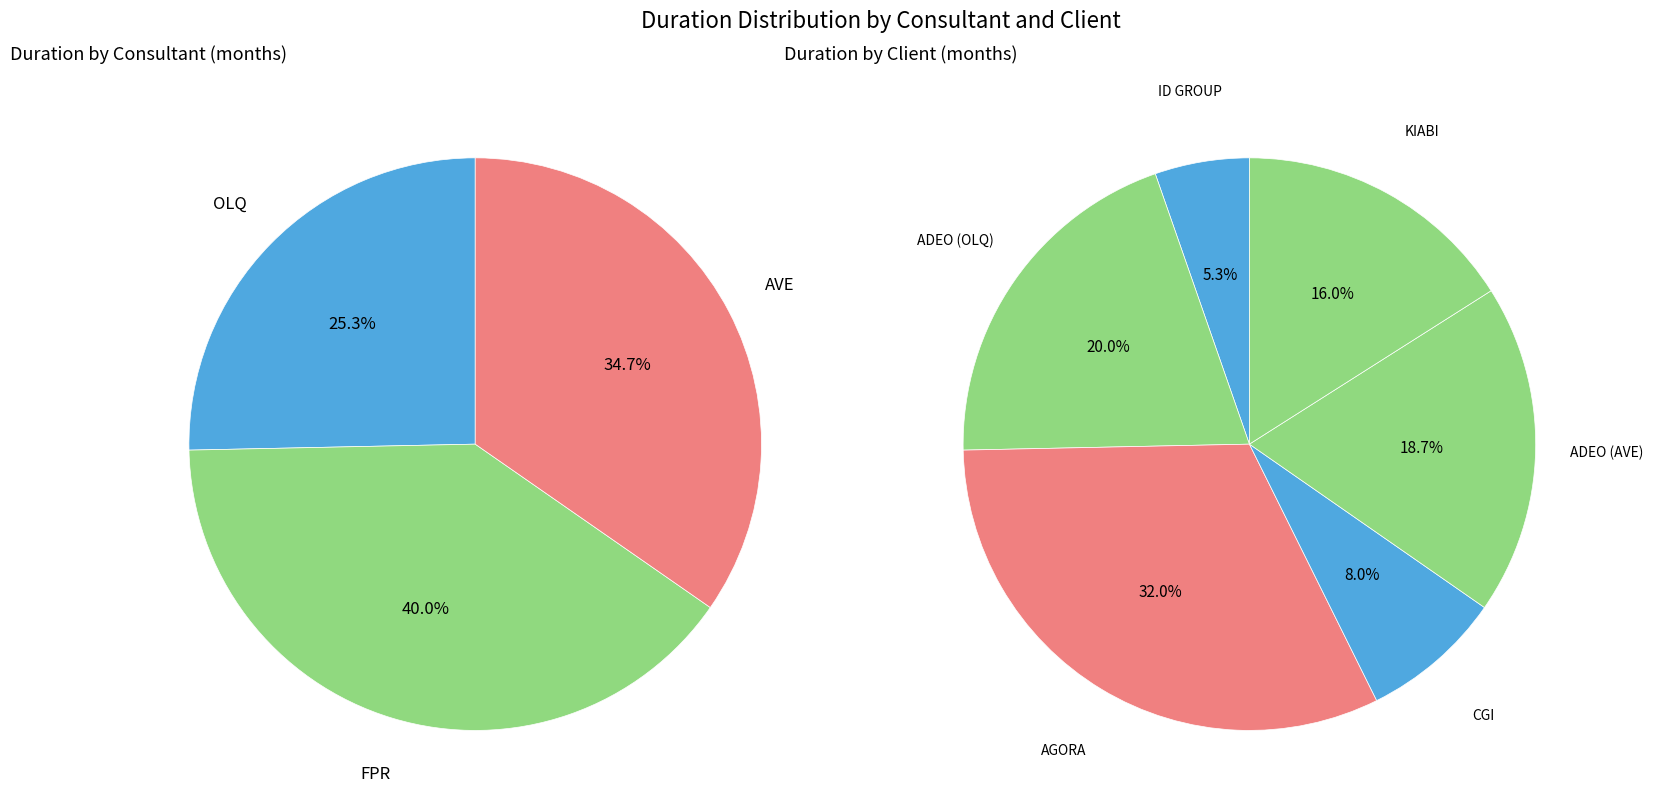

Which series has the largest range (max minus min)?

FPR